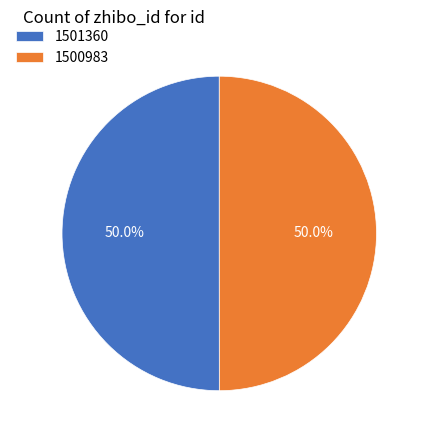

The 1501360 slice represents 57% of the pie. True or false?

False